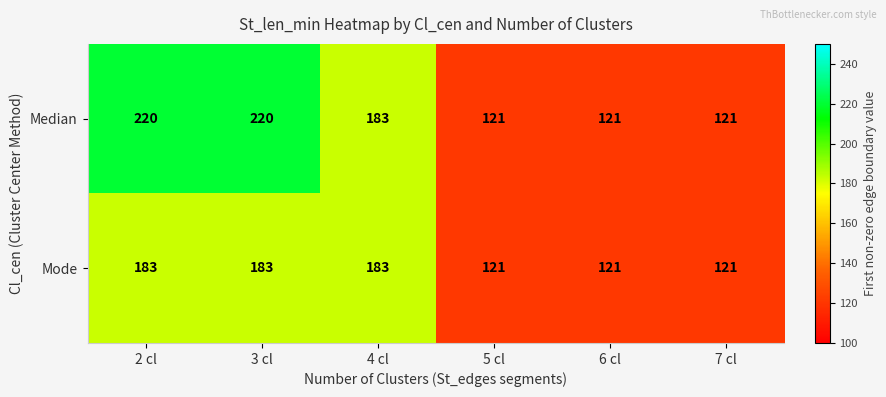

How many categories are shown in the chart?

6